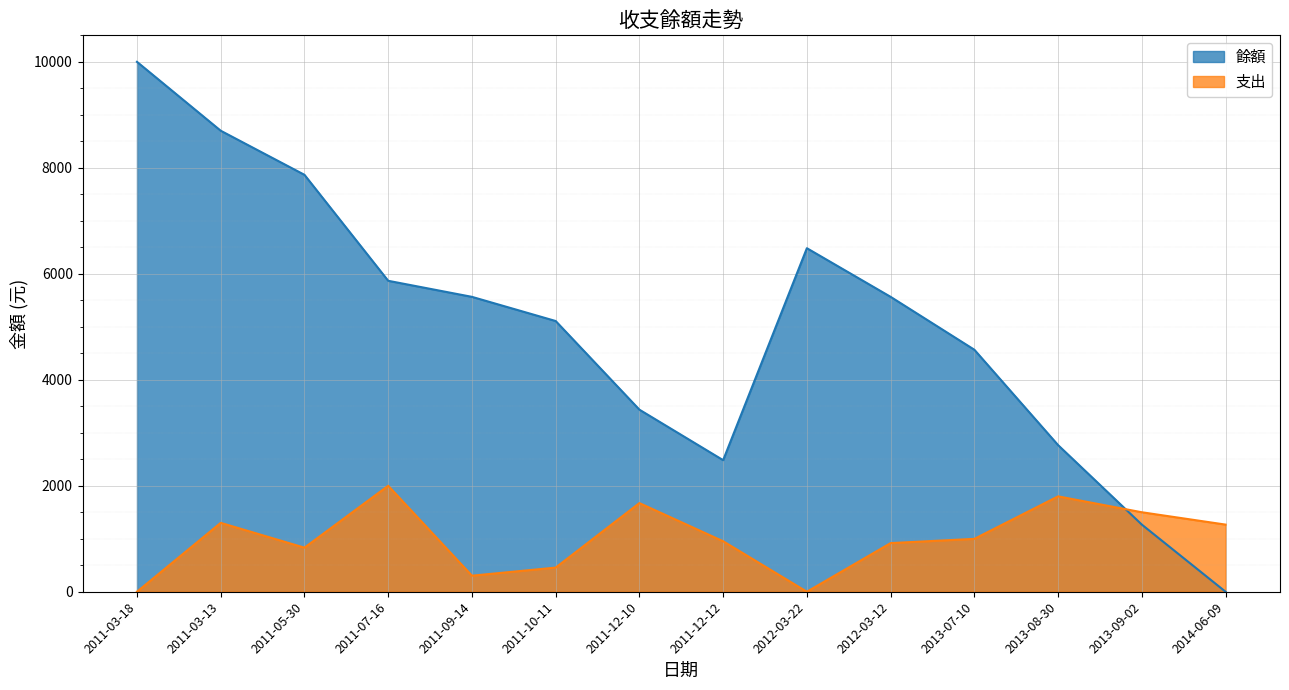

In 支出, how many points are higher than both neighbors (excluding endpoints)?

4